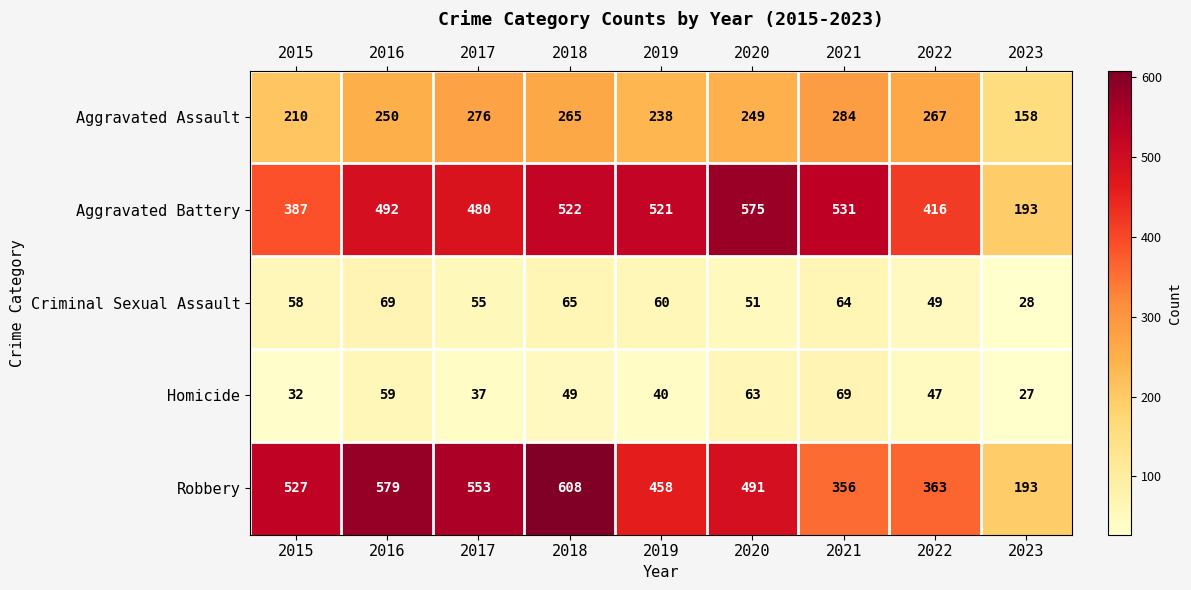

At how many categories does at least one series exceed 588?

1